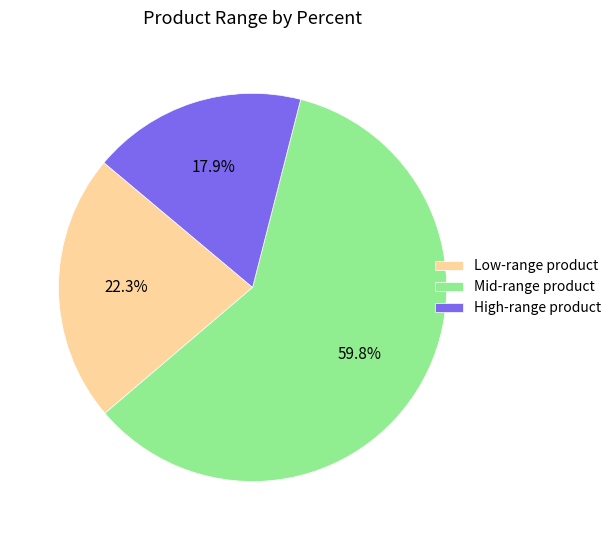

Is there a majority slice in this chart?

Yes